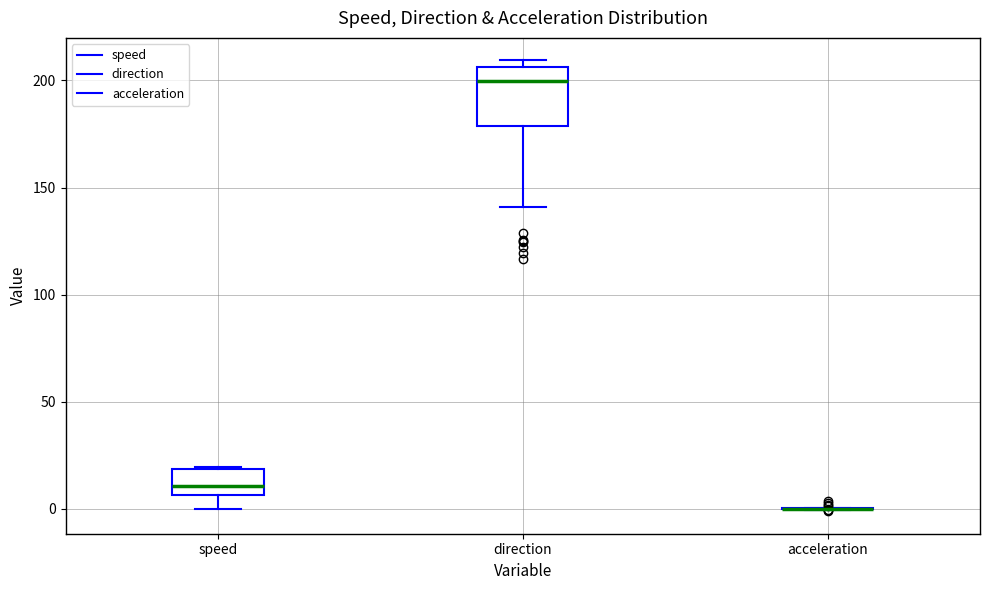

Reading left to right, transcribe this box plot: for each box, give where its median line is, the range the box spans, and where its two whiskers end, as read against the y-axis. The values are not printed on the chart, so give them approximately, as read against the axis.

speed: median 10, box 5 to 20, whiskers 0 to 20
direction: median 200, box 180 to 205, whiskers 140 to 210
acceleration: box collapsed to a line at 0, whiskers 0 to 0